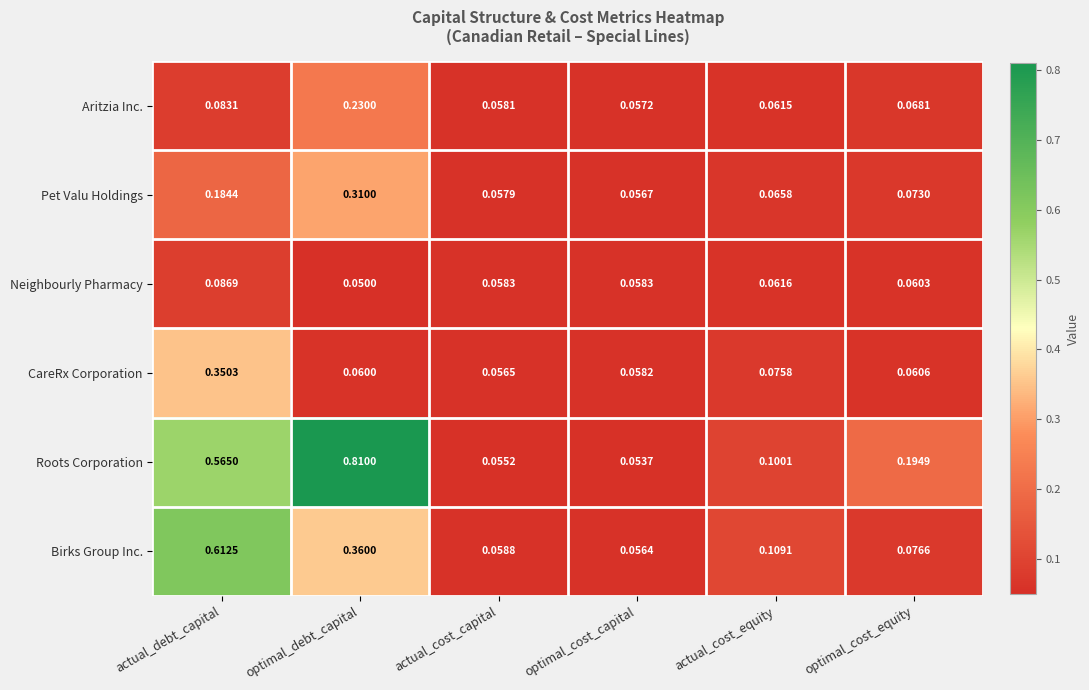

Which series has the largest total across all categories?

Roots Corporation